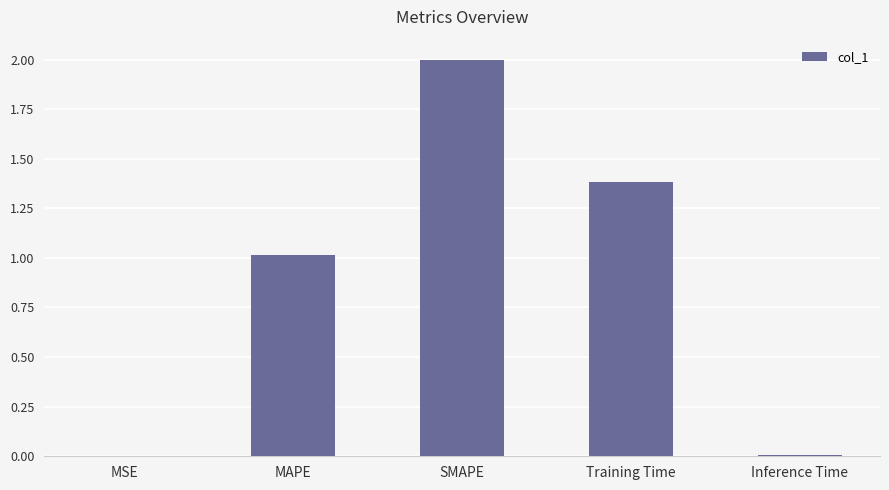

True or false: the data shows 0.0 at Inference Time.

True